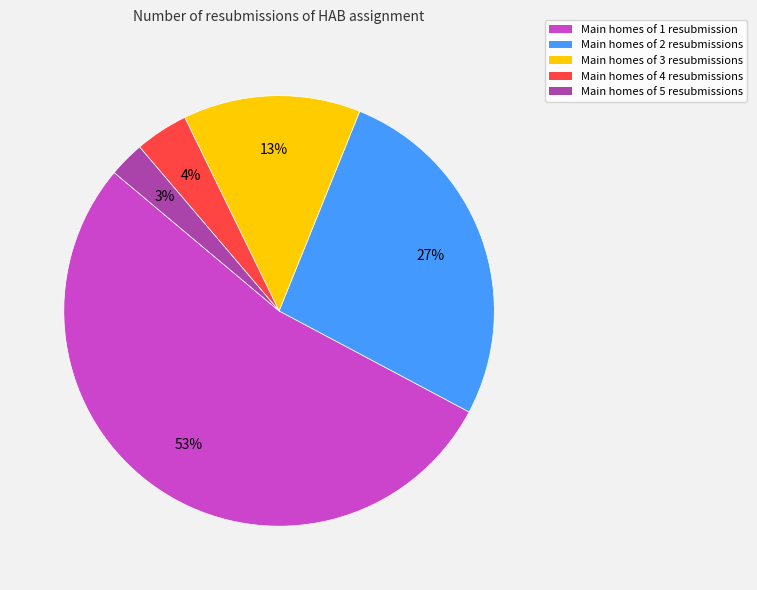

What percentage is the Main homes of 2 resubmissions slice, to the nearest percent?

27%